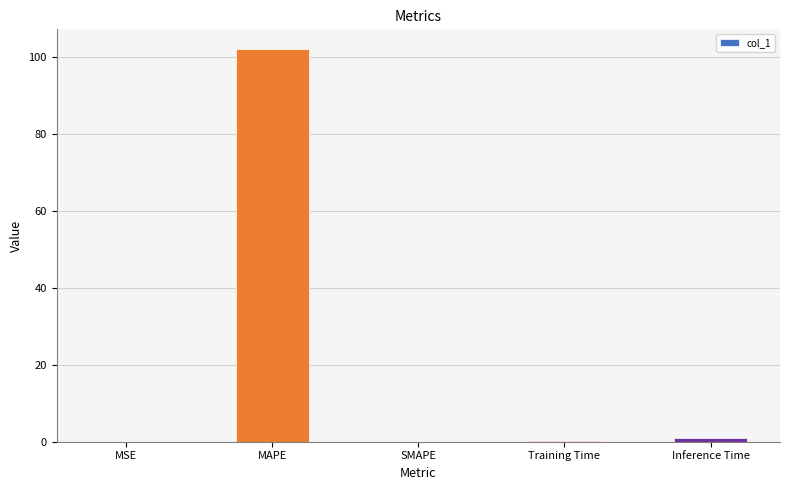

What is the sum of all values?

103.0